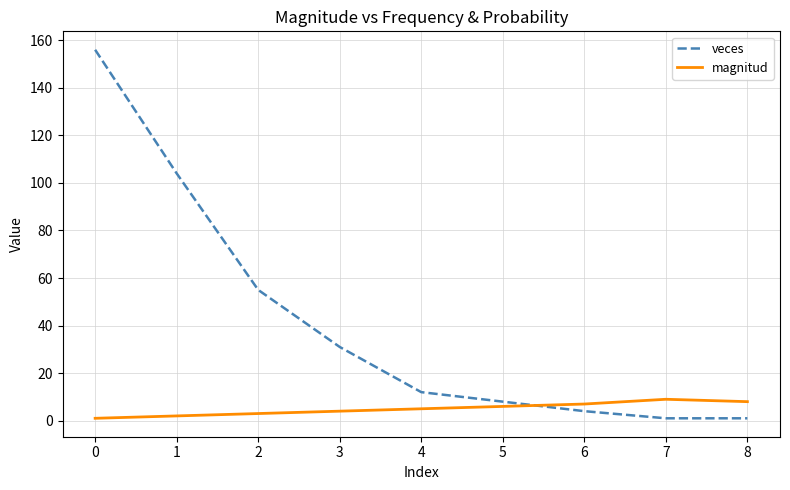

Which series changed the most between 1 and 8?

veces